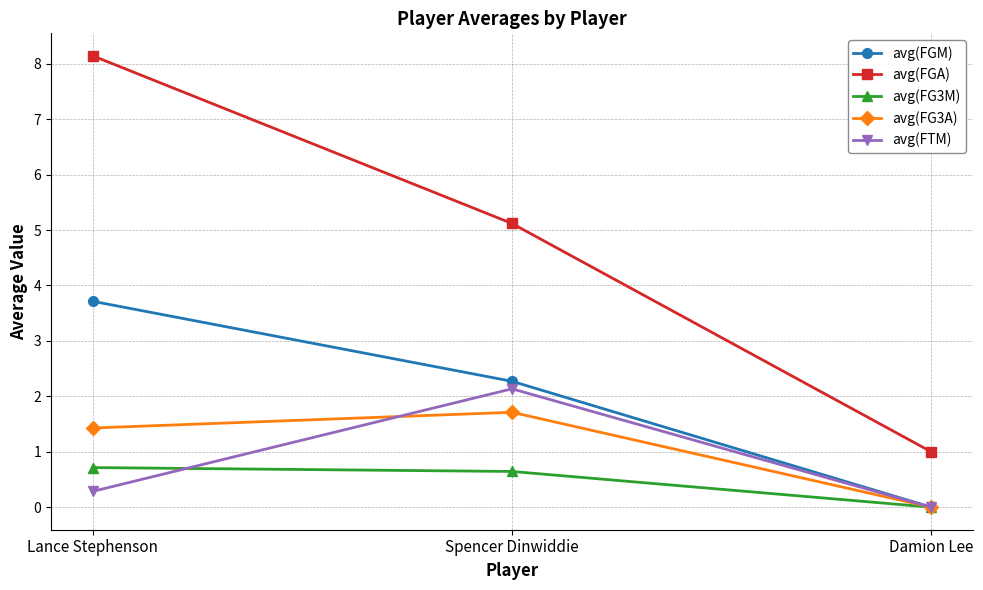

What is the difference between the avg(FGM) values at Damion Lee and Spencer Dinwiddie?

2.3